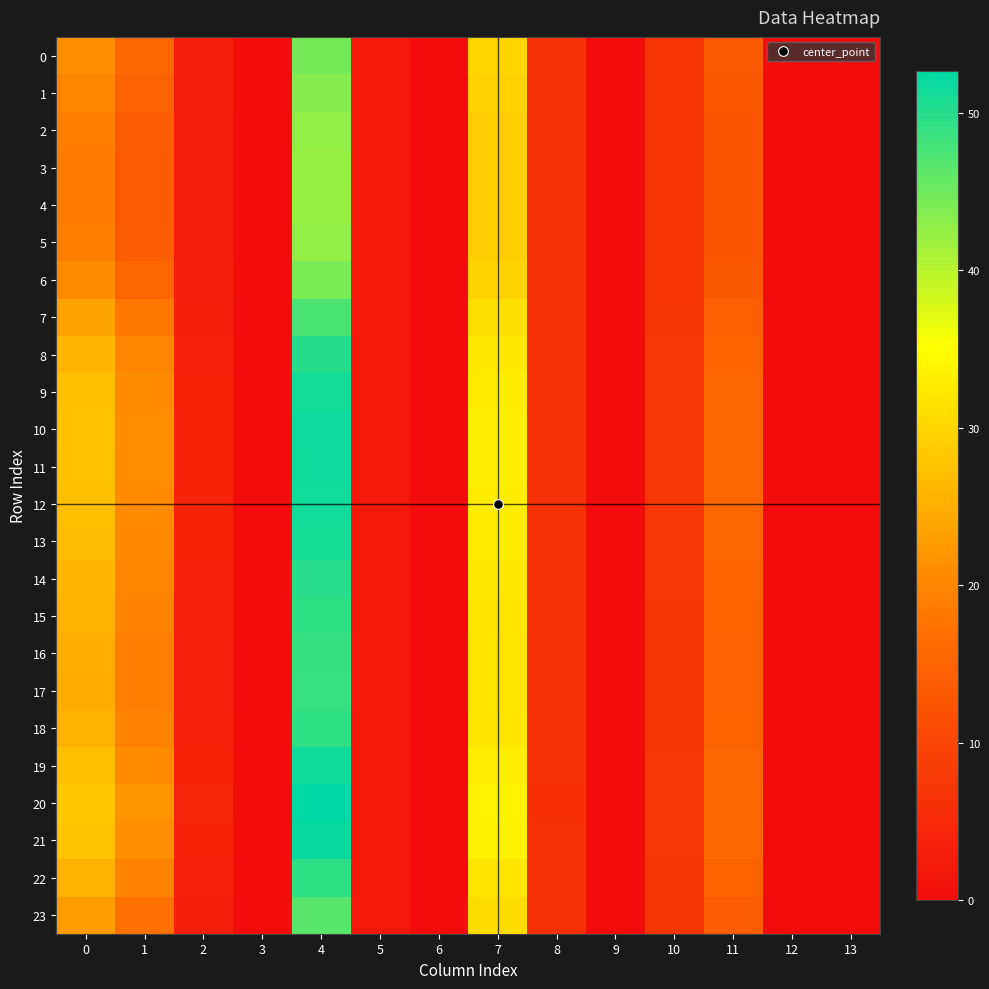

At how many categories does at least one series exceed 5?

7